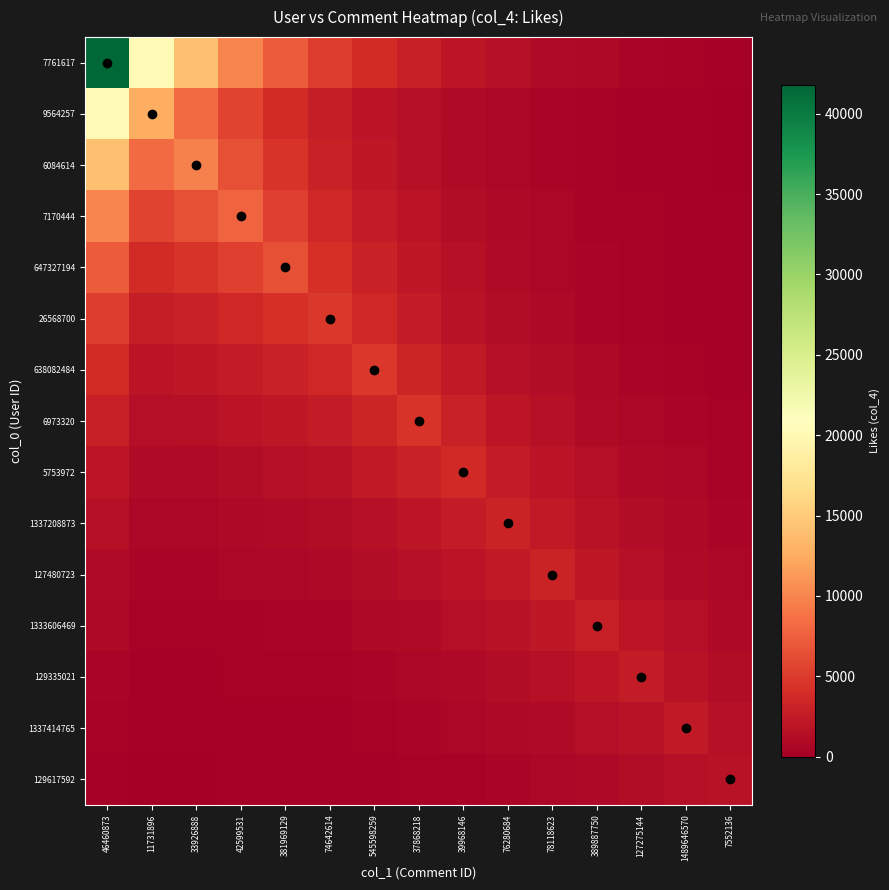

Count the number of categories in the chart.

15